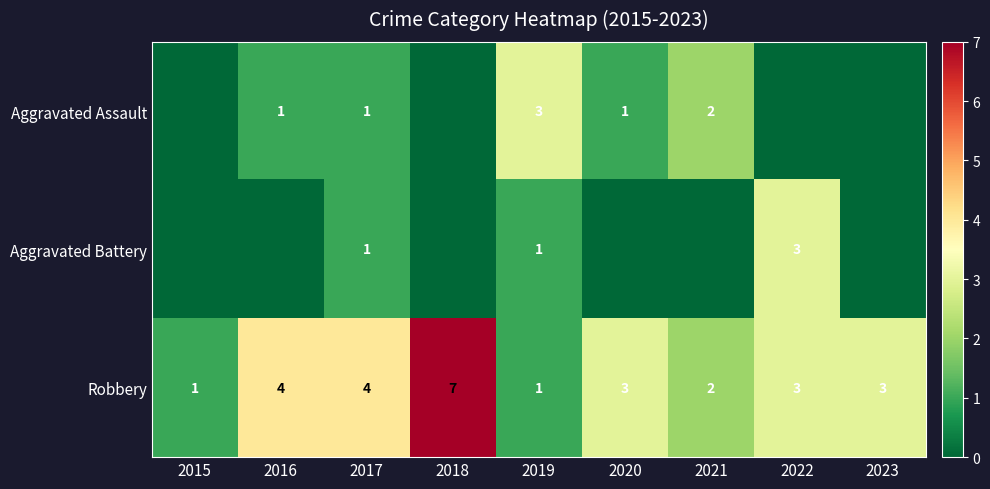

Is it true that Aggravated Assault equals 3 at 2019?

True